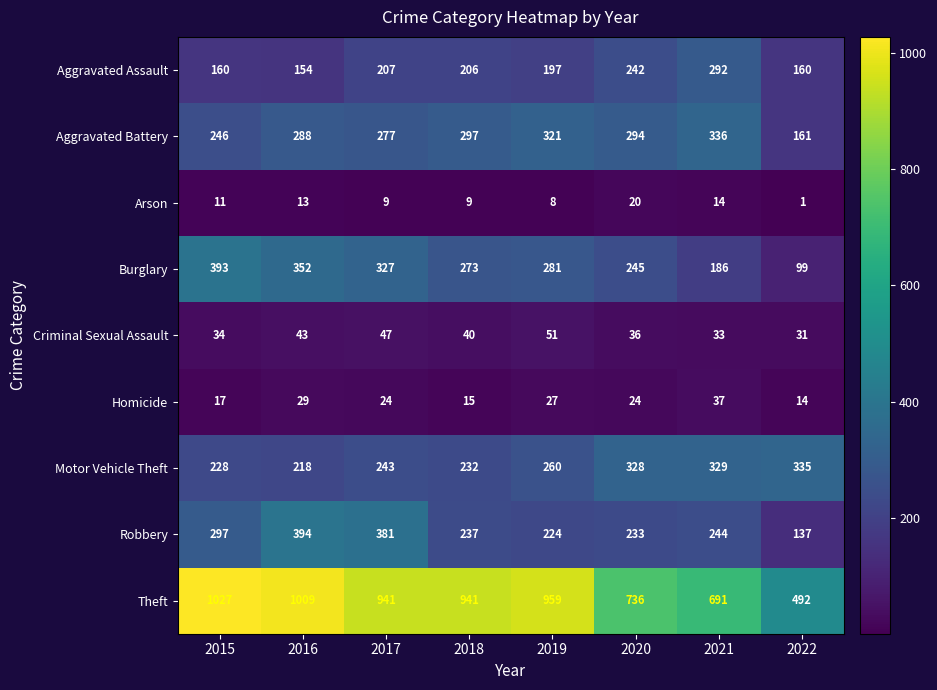

The value of Homicide at 2018 is 3. True or false?

False